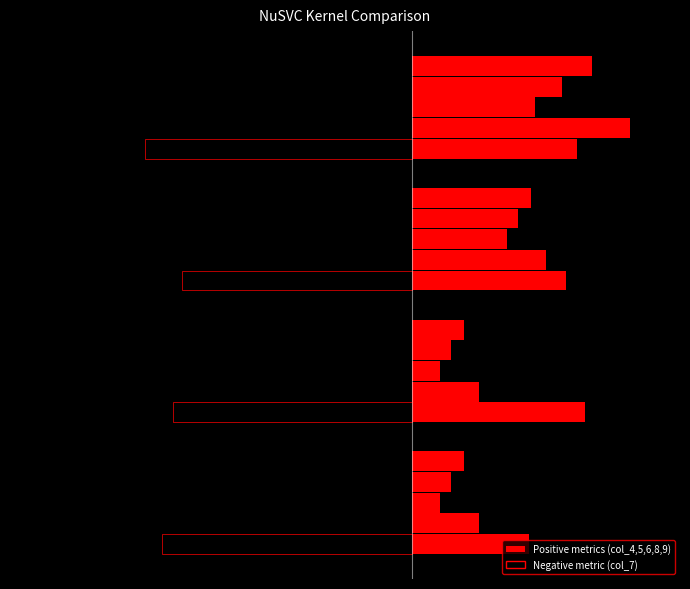

What is the difference between the maximum and minimum values in the col_7 series?

0.1